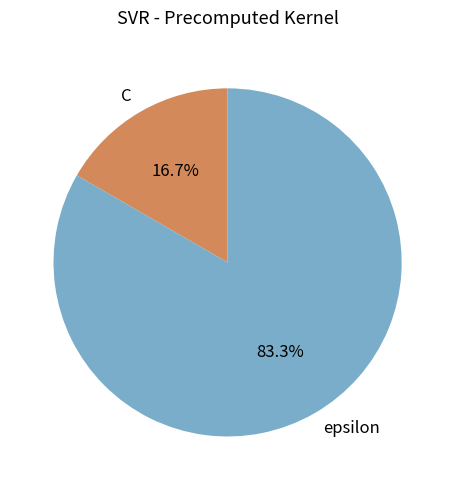

Between C and epsilon, which is larger?

epsilon